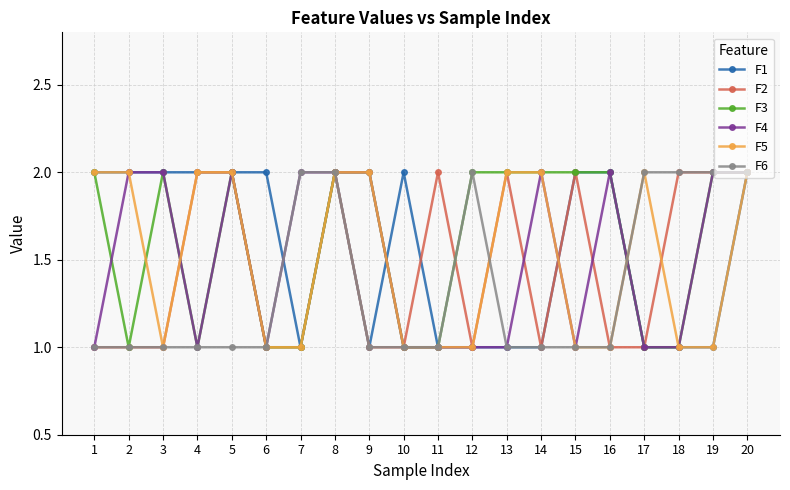

The value of F3 at 13 is 2. True or false?

True